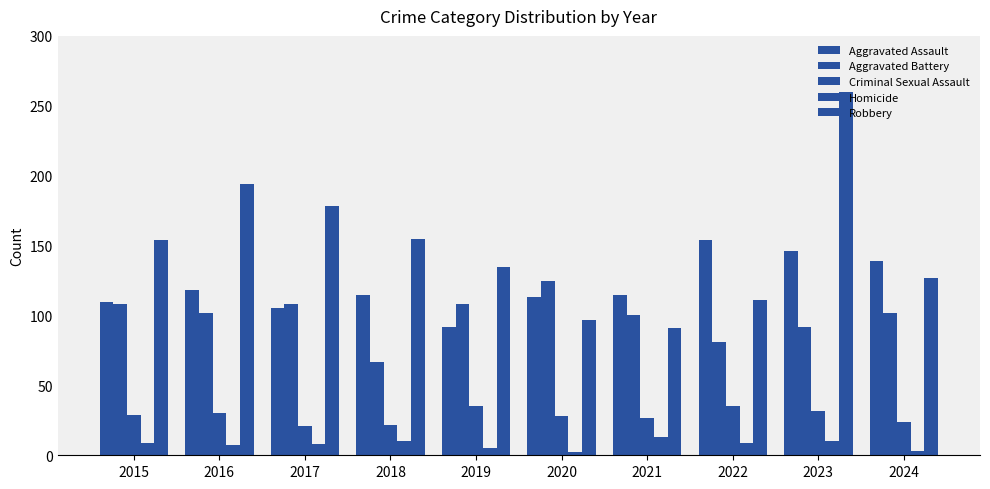

How many distinct data groups are displayed?

5